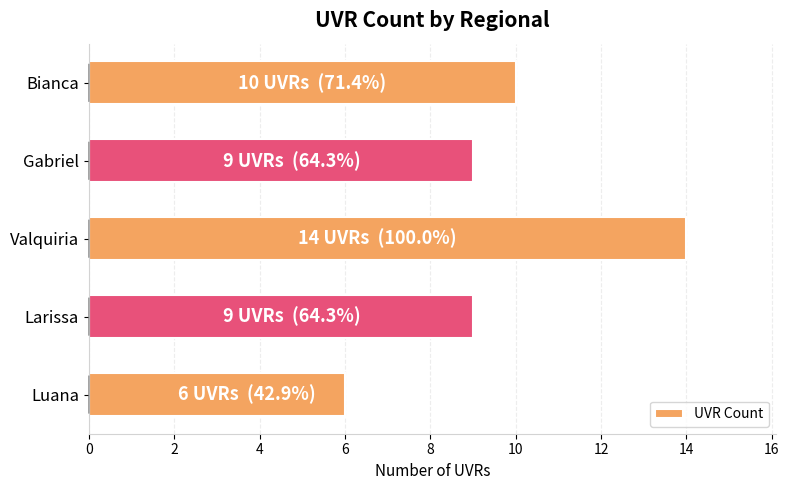

Does the chart contain any negative values?

No